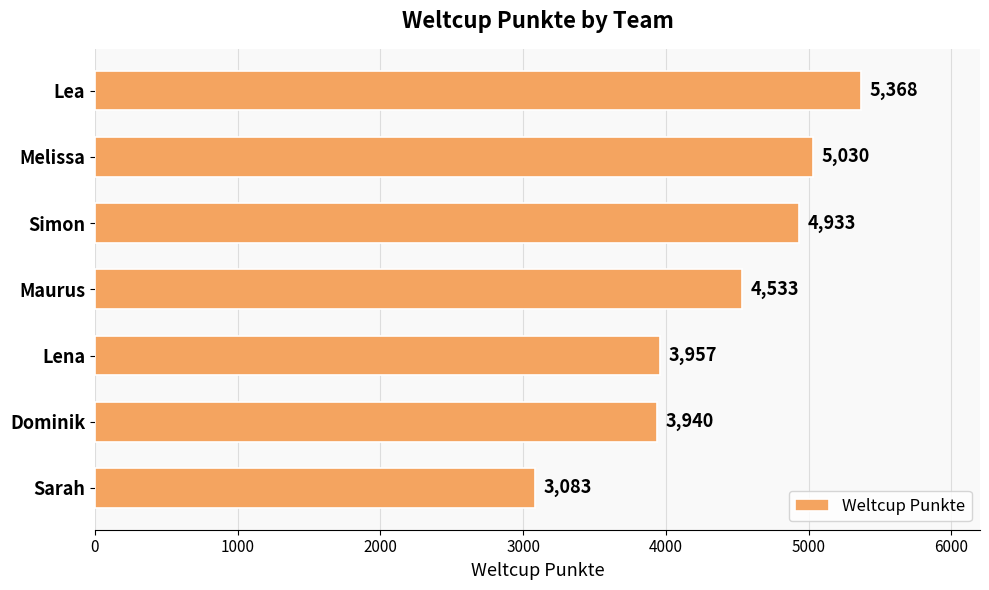

What is the average value?

4406